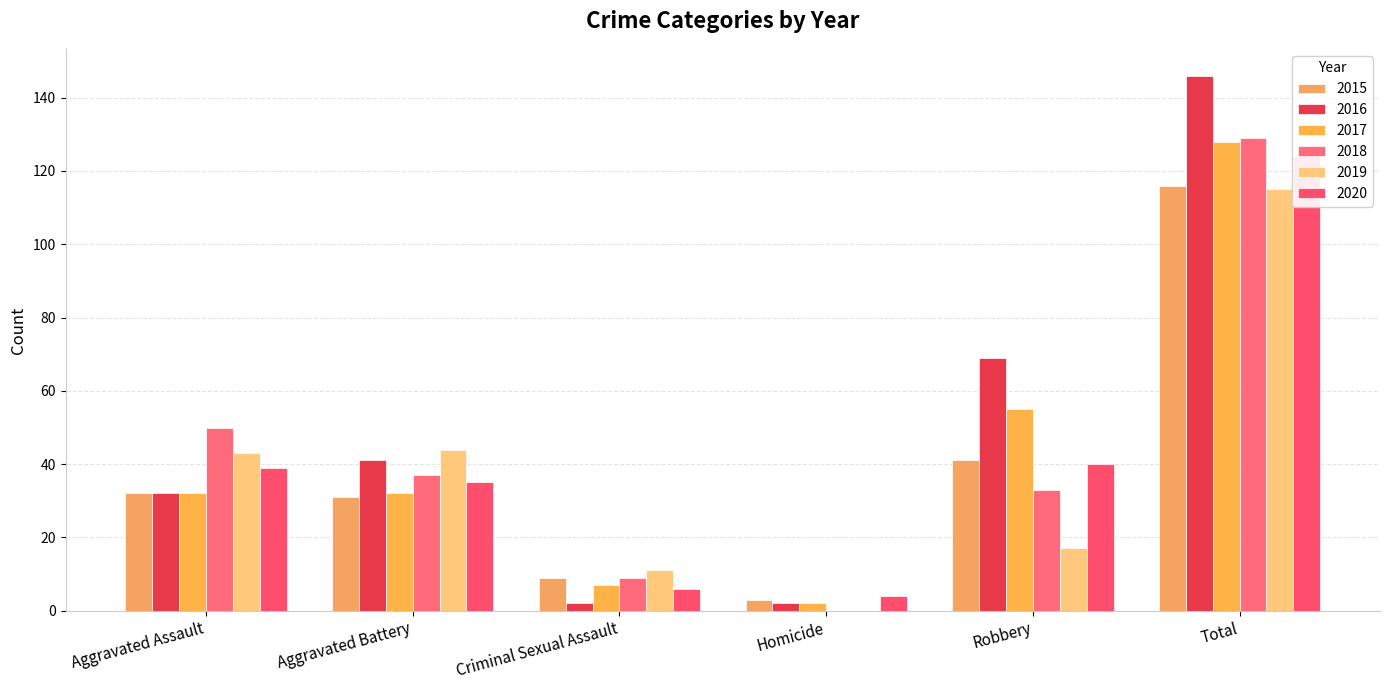

The 2019 series shows 8 at Robbery. True or false?

False